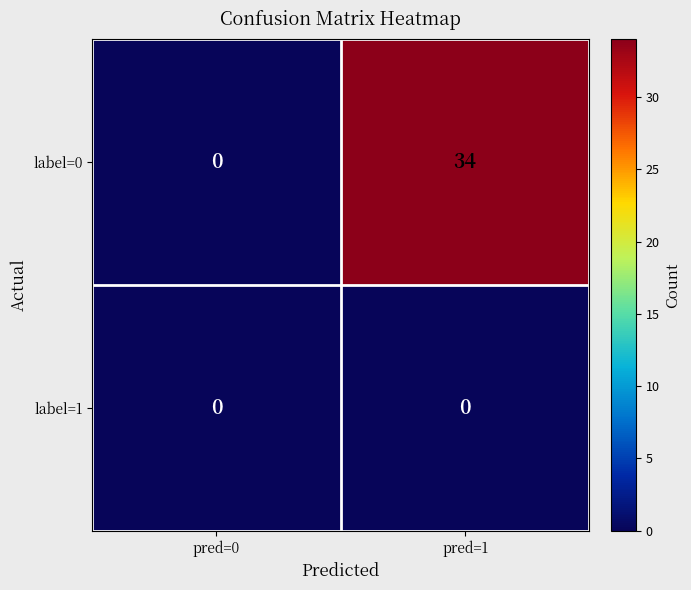

How many series are shown in this chart?

2